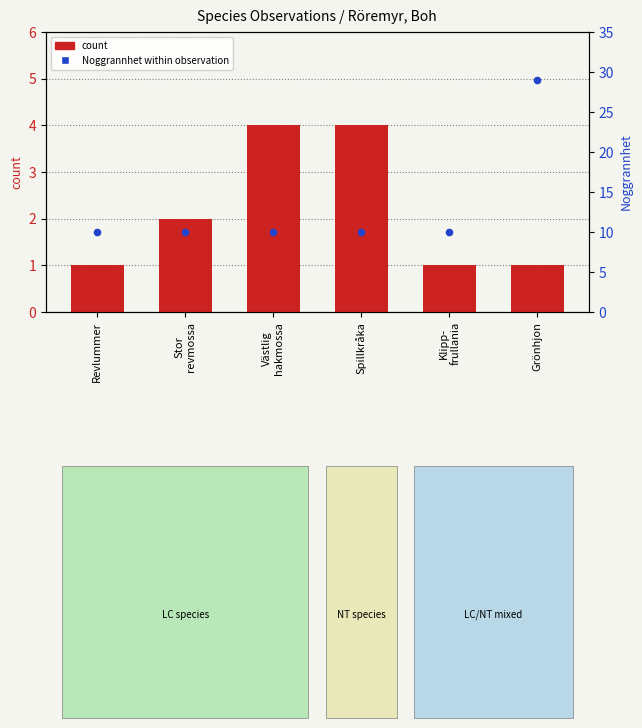

What is the total value across all series at Grönhjon?

30